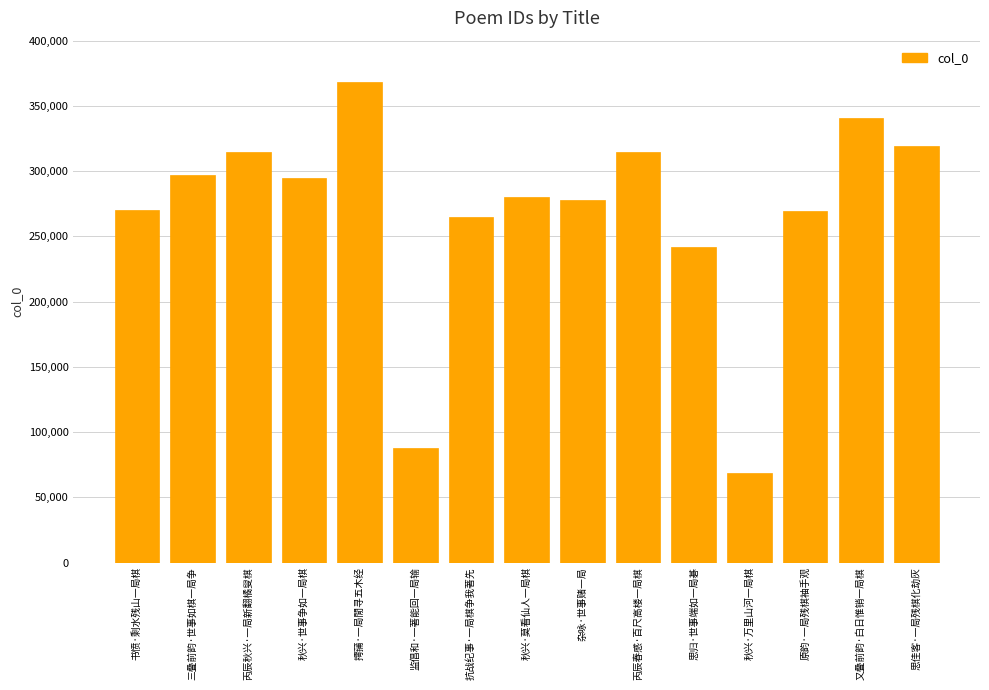

What is the ratio of the value at 又叠前韵·白日惟销一局棋 to the value at 原韵·一局残棋袖手观?

1.3